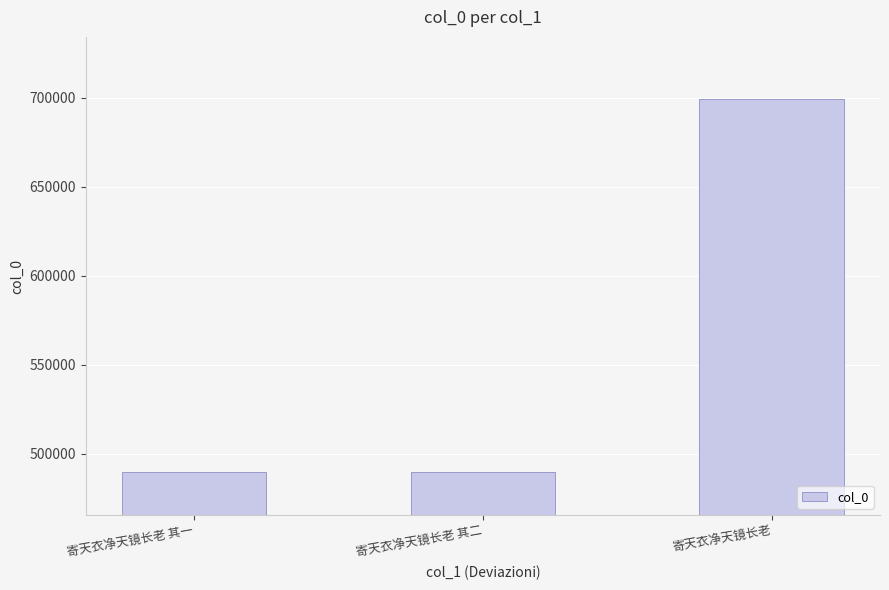

What is the minimum value shown in the chart?

490020